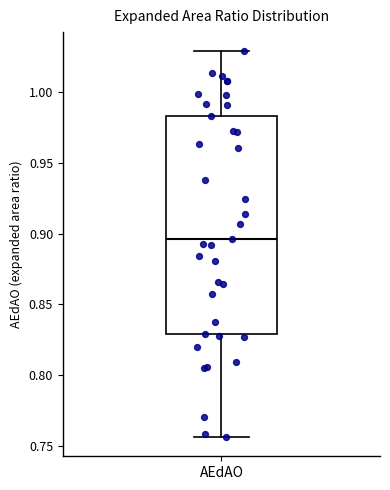

Read this box plot against the y-axis: the position of the median line, the range covered by the box, and the ends of both whiskers. The values are not printed on the chart, so give them approximately, as read against the axis.

median 0.895, box 0.830 to 0.985, whiskers 0.755 to 1.030